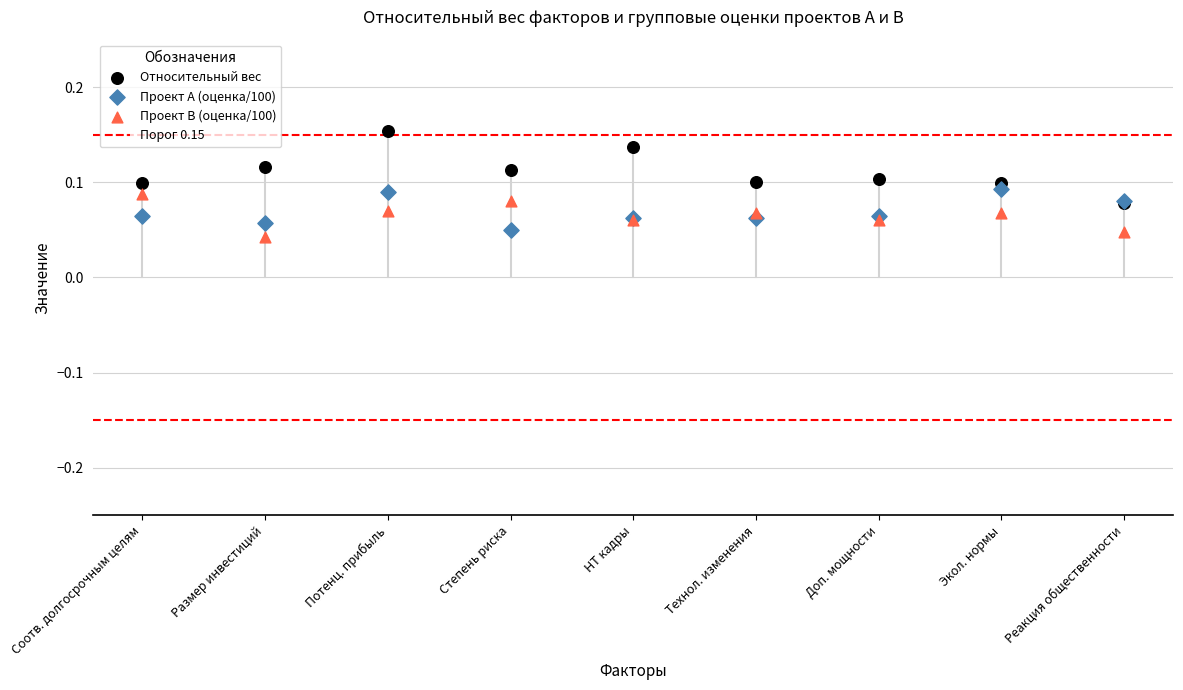

Which series has the widest spread of Y values?

Относительный вес